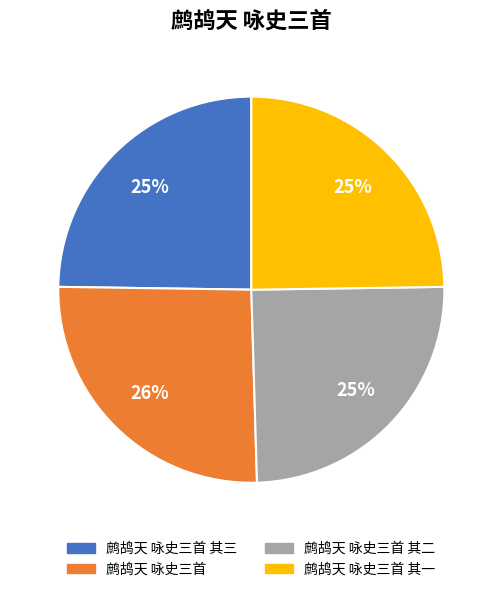

Is there any slice that represents more than half of the pie?

No